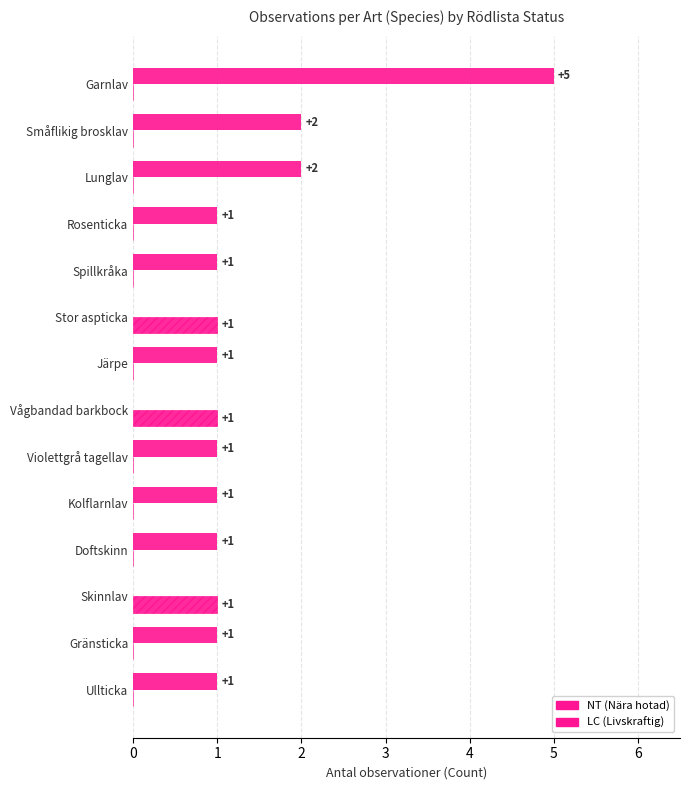

How many values in LC (Livskraftig) are above zero?

3